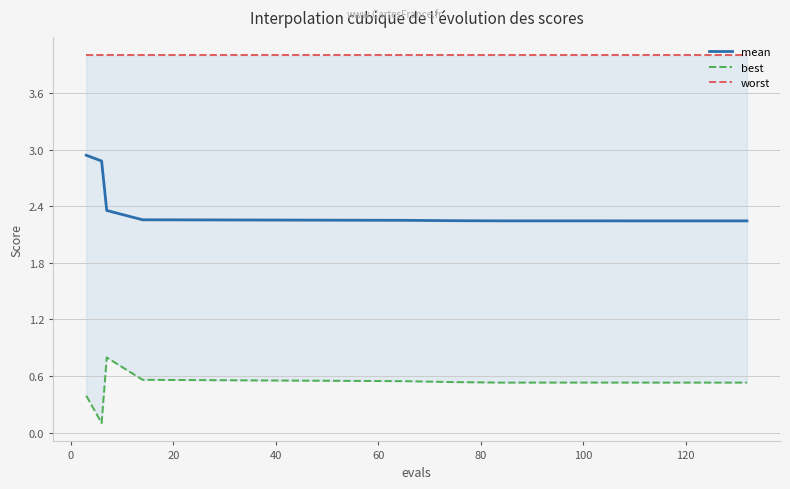

What are all the series names shown in the legend?

mean, best, worst